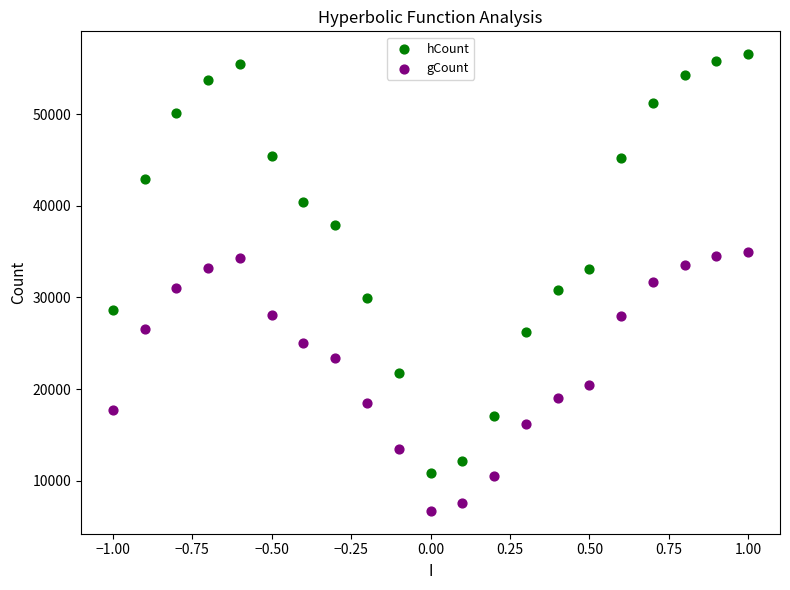

Which series contains the lowest Y value?

gCount